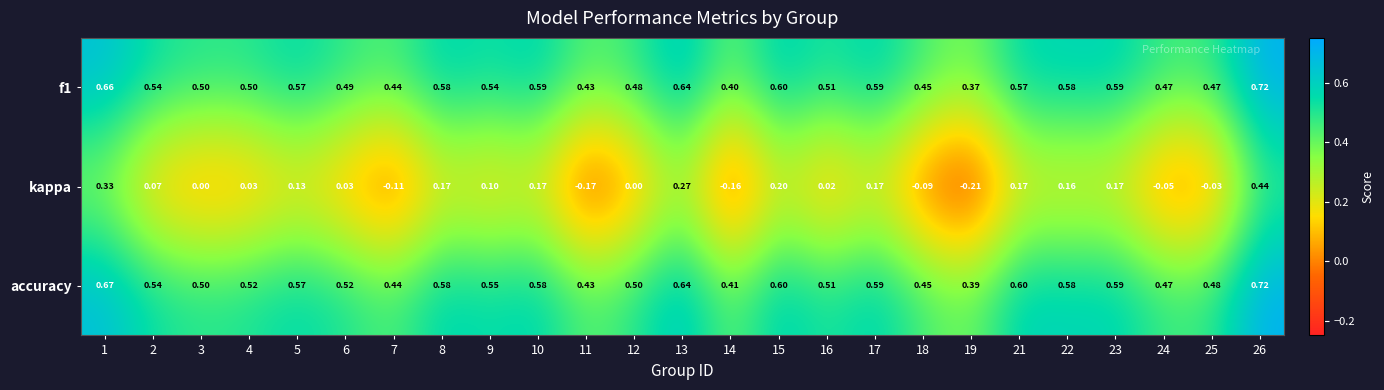

Which series has the largest total across all categories?

accuracy